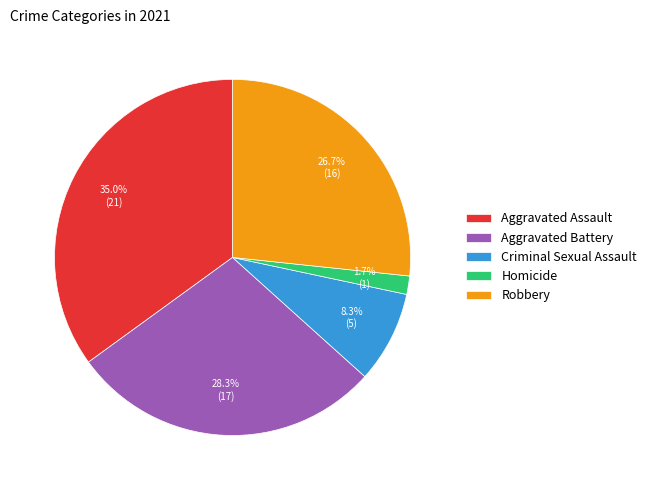

Between Criminal Sexual Assault and Aggravated Battery, which is larger?

Aggravated Battery